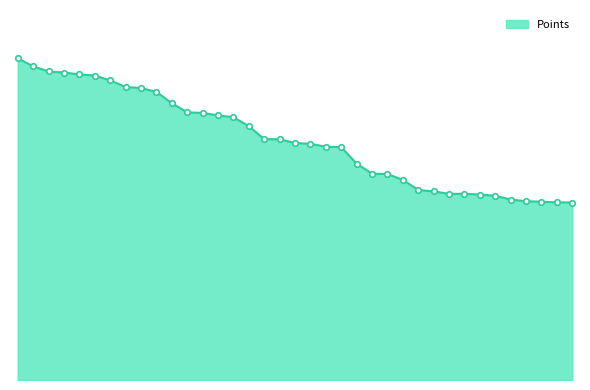

Does the chart have visible grid lines?

No